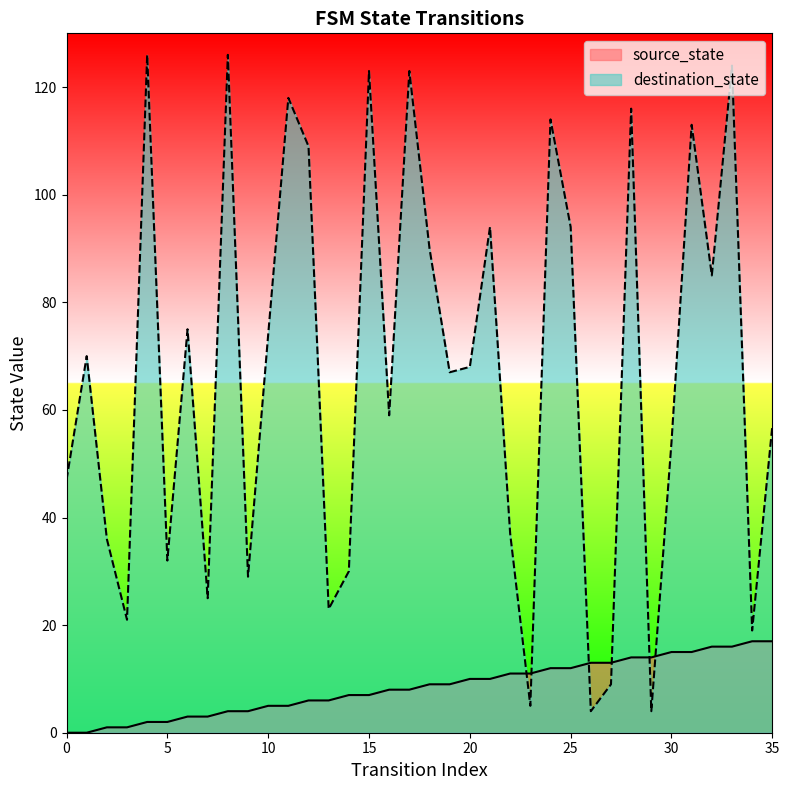

Which has a higher value, 24 or 10?

24